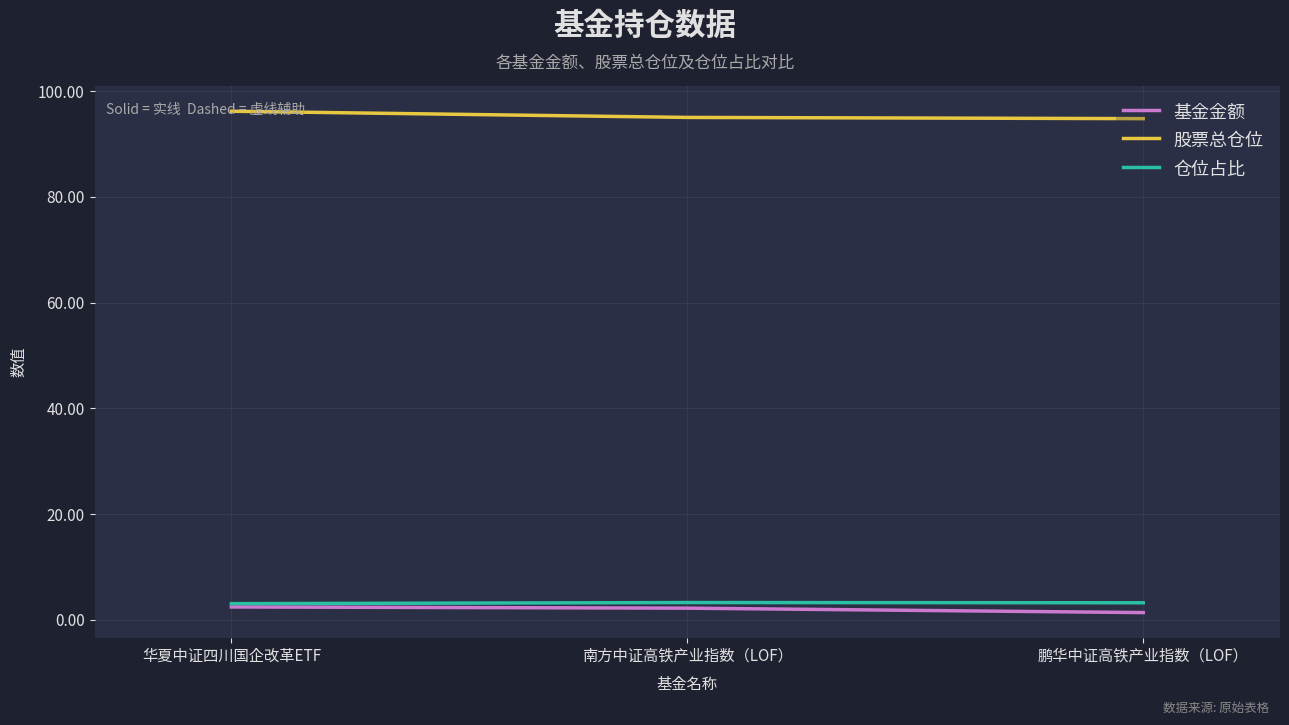

What is the greatest value displayed?

96.2